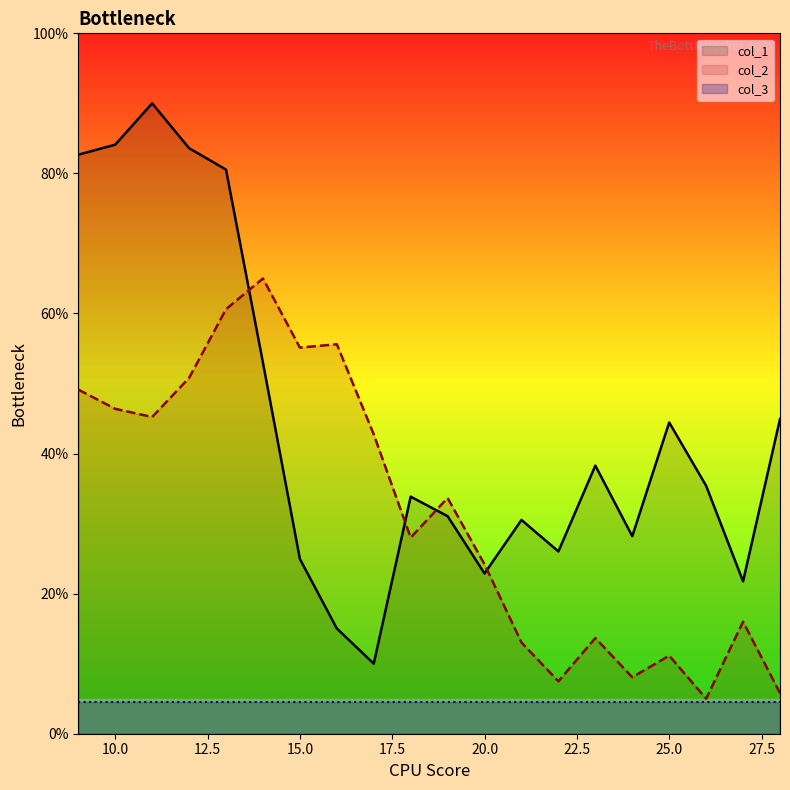

Reading right to left, extract all data points from this chart.

col_1: 28=44.9	27=21.8	26=35.4	25=44.4	24=28.2	23=38.3	22=26.0	21=30.5	20=22.9	19=31.1	18=33.8	17=10.0	16=15.0	15=25.0	14=53.0	13=80.5	12=83.6	11=90.0	10=84.1	9=82.7
col_2: 28=5.8	27=16.0	26=5.0	25=11.1	24=8.1	23=13.7	22=7.5	21=13.0	20=24.2	19=33.7	18=28.0	17=42.7	16=55.6	15=55.1	14=65.0	13=60.6	12=50.8	11=45.2	10=46.4	9=49.1